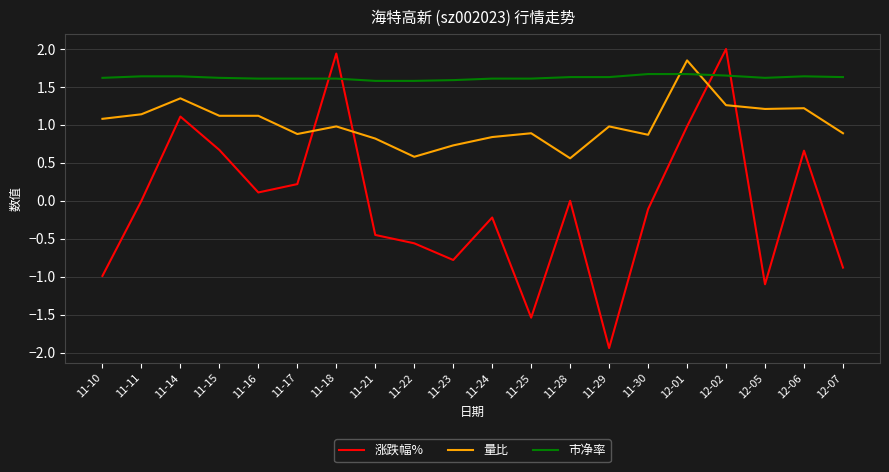

How many interior local valleys does the 涨跌幅% series have?

5